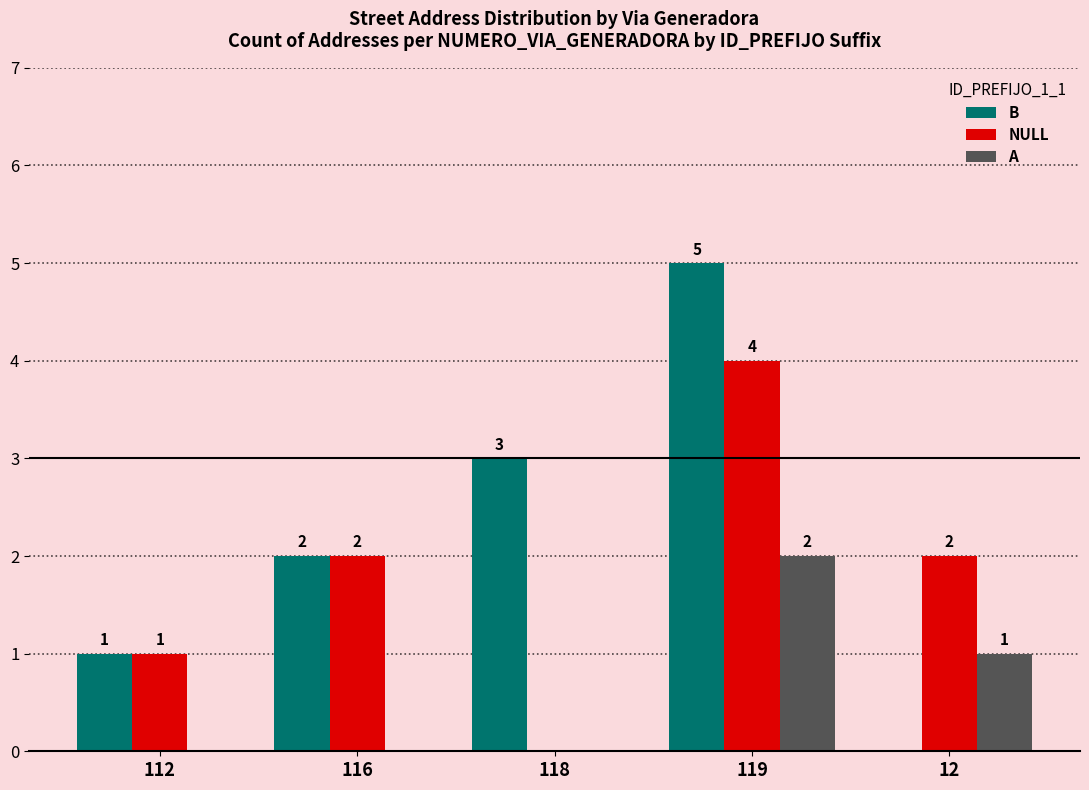

What is the difference between the B values at 116 and 12?

2